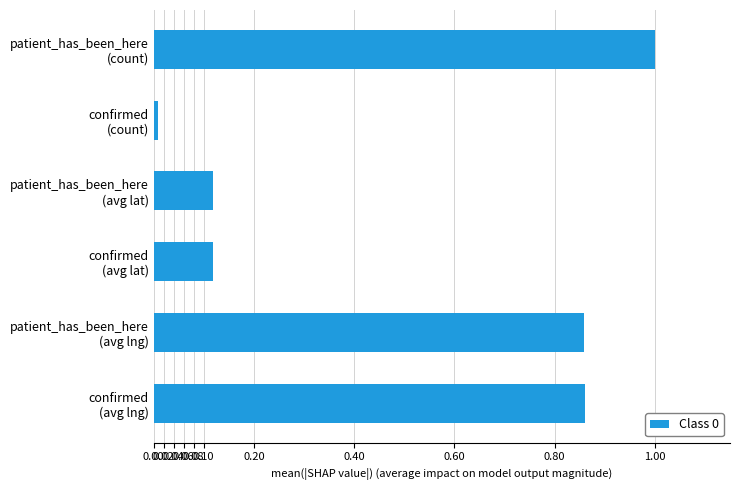

What is the difference between the maximum and minimum values?

1.0